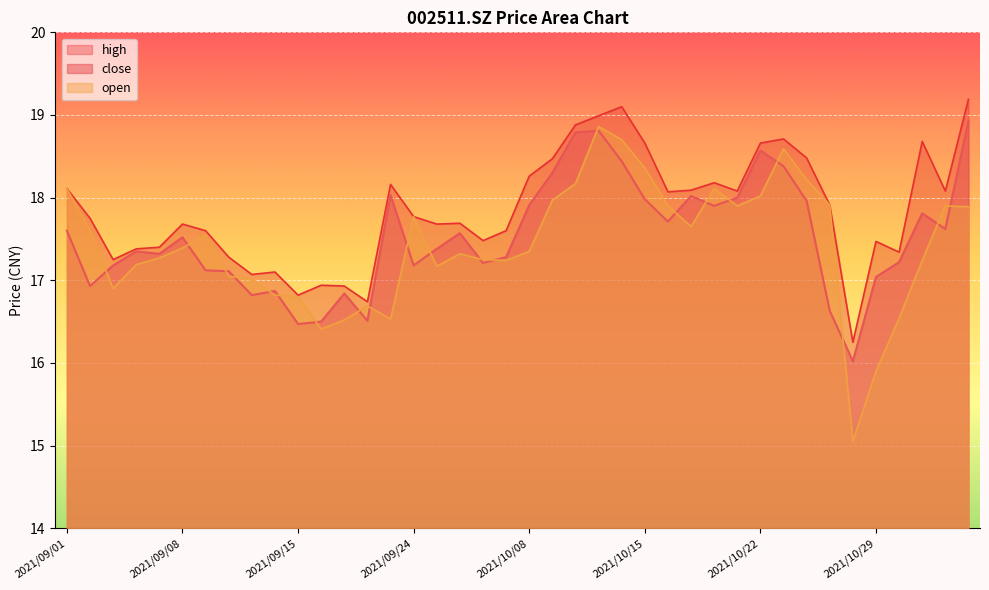

Reading left to right, extract all data points from this chart.

close: 17.6	16.9	17.2	17.4	17.3	17.5	17.1	17.1	16.8	16.9	16.5	16.5	16.8	16.5	18.0	17.2	17.4	17.6	17.2	17.3	17.9	18.3	18.8	18.8	18.4	18.0	17.7	18.0	17.9	18.0	18.6	18.4	18.0	16.6	16.0	17.0	17.2	17.8	17.6	18.9
open: 18.1	17.6	16.9	17.2	17.3	17.4	17.6	17.1	17.0	16.8	16.8	16.4	16.5	16.7	16.5	17.8	17.2	17.3	17.2	17.2	17.4	18.0	18.2	18.9	18.7	18.4	17.9	17.6	18.1	17.9	18.0	18.6	18.2	17.9	15.1	15.9	16.5	17.2	17.9	17.9
high: 18.1	17.8	17.2	17.4	17.4	17.7	17.6	17.3	17.1	17.1	16.8	16.9	16.9	16.7	18.2	17.8	17.7	17.7	17.5	17.6	18.3	18.5	18.9	19.0	19.1	18.7	18.1	18.1	18.2	18.1	18.7	18.7	18.5	17.9	16.2	17.5	17.3	18.7	18.1	19.2